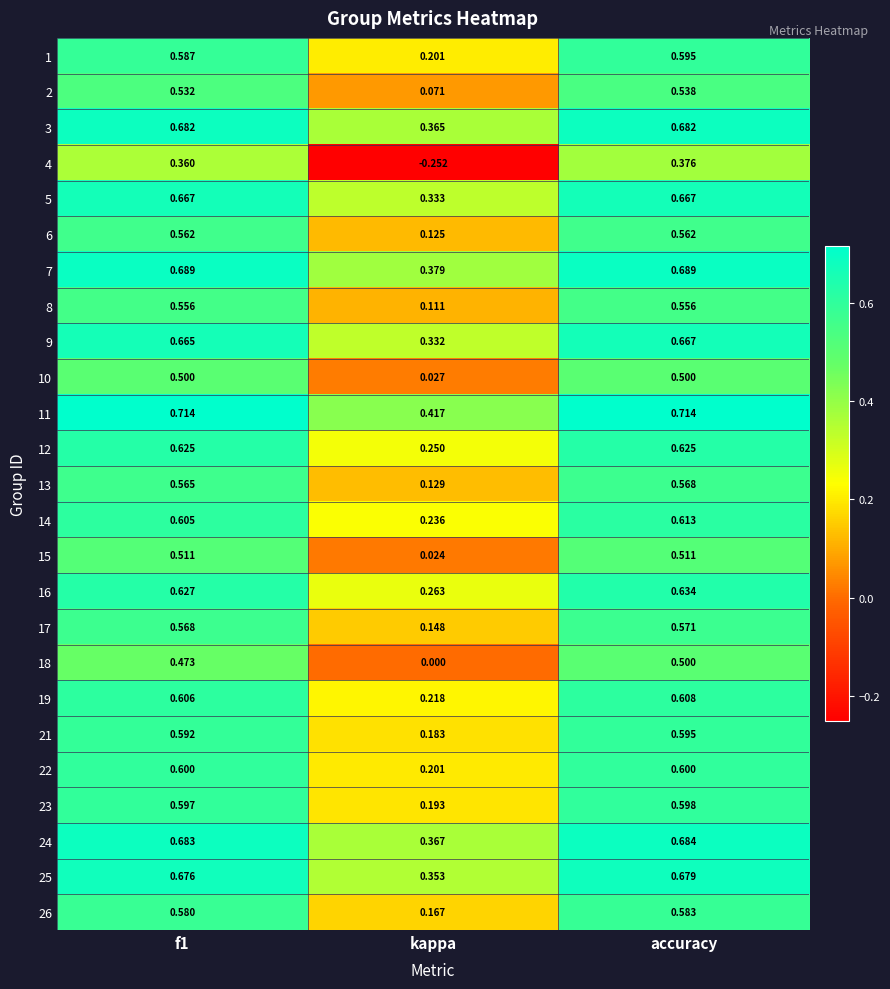

At which label does 11 reach its minimum?

kappa